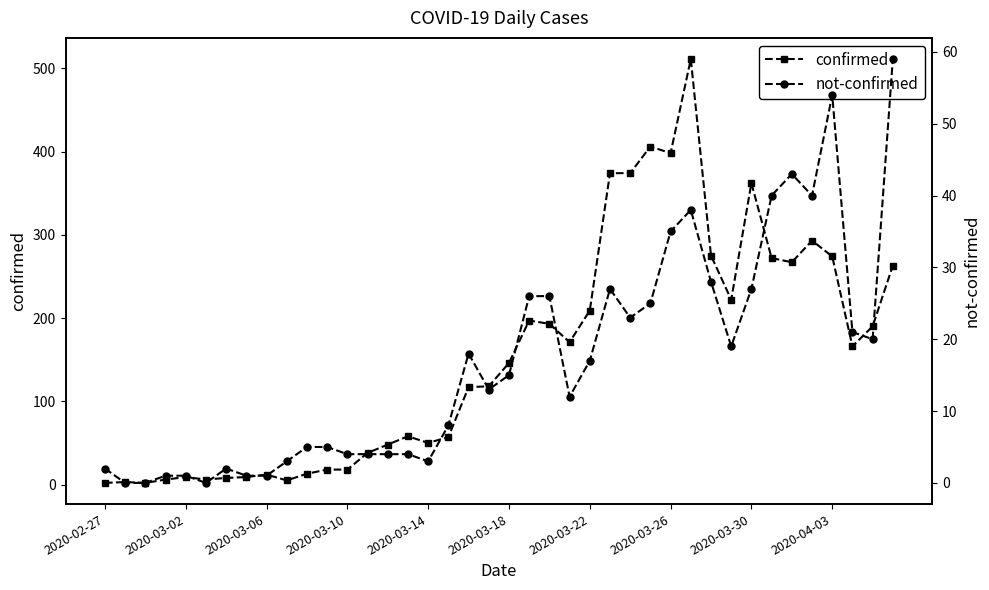

At which category is the sum across all series the highest?

29